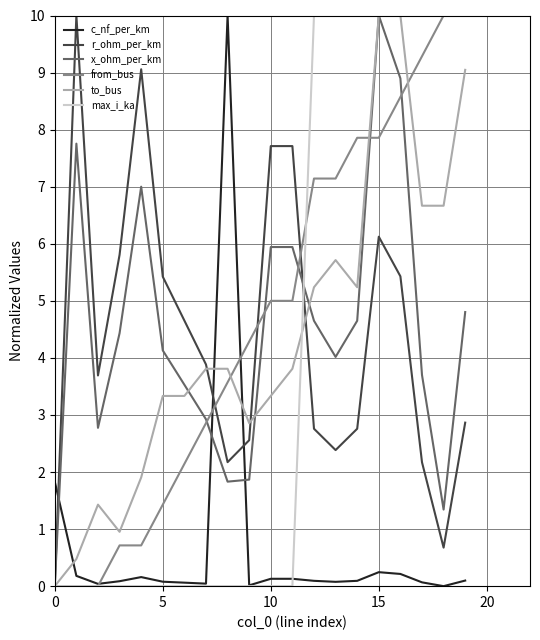

What is the maximum value for from_bus?

10.0